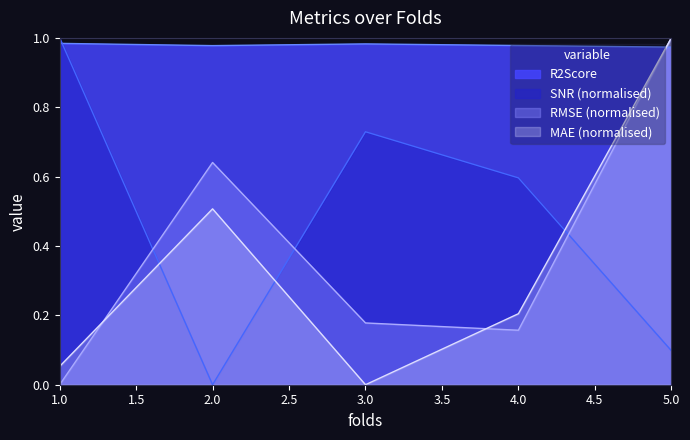

Reading left to right, what are all the values shown in this chart?

RMSE: 0.0	0.6	0.2	0.2	1.0
SNR: 1.0	0.0	0.7	0.6	0.1
R2Score: 1.0	1.0	1.0	1.0	1.0
MAE: 0.1	0.5	0.0	0.2	1.0